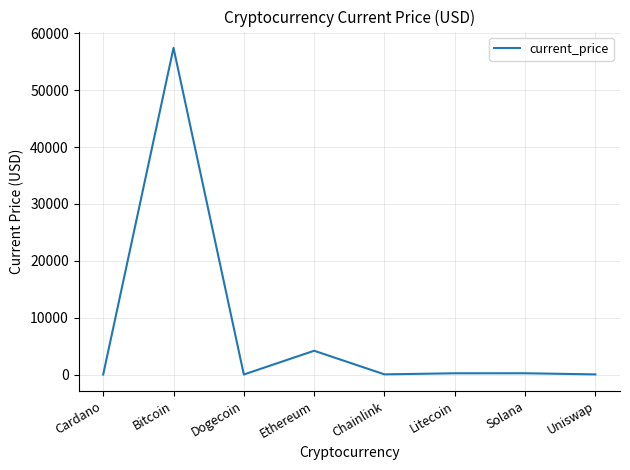

What is the average value?

7763.4